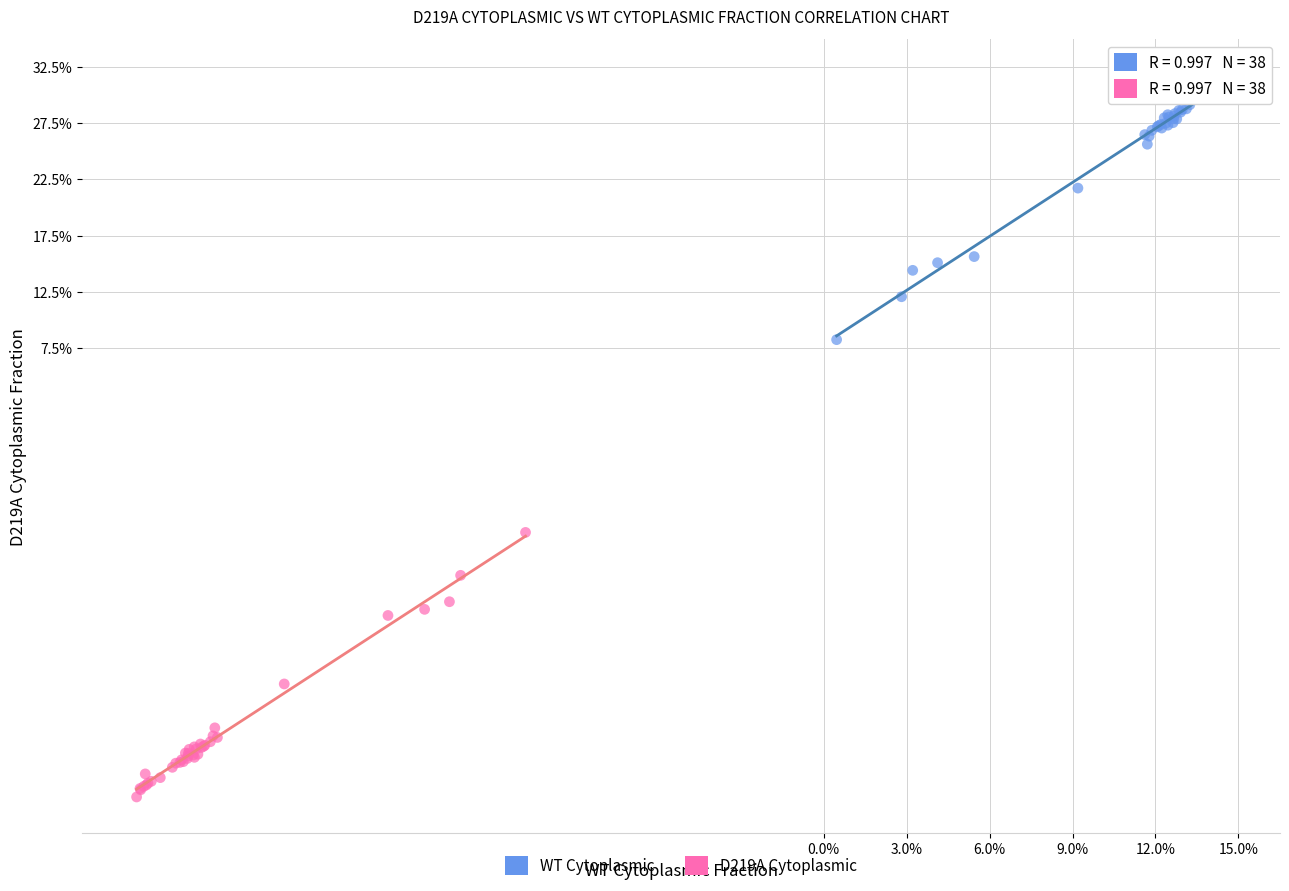

Which series contains the highest Y value?

WT Cytoplasmic